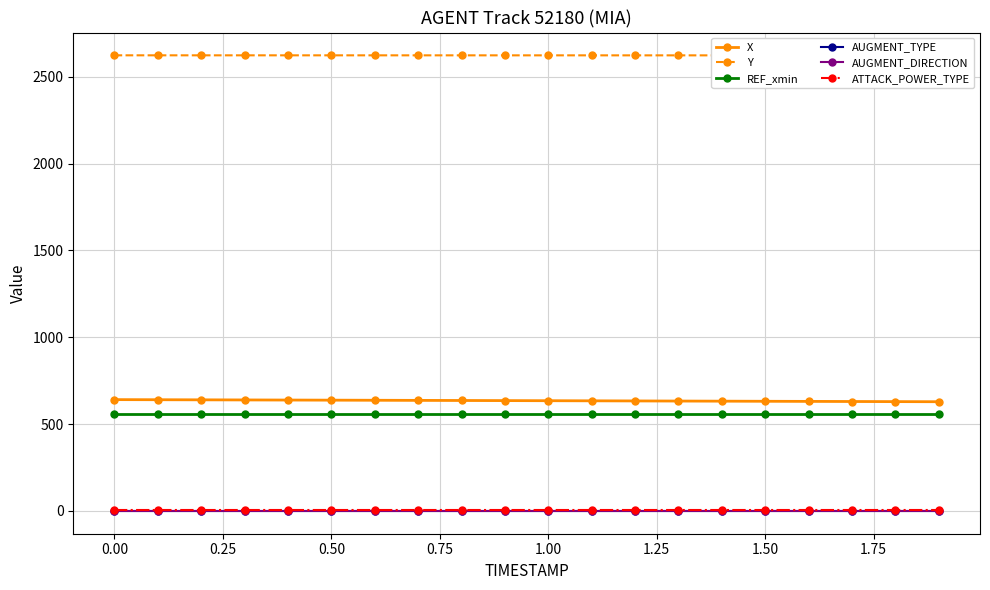

True or false: AUGMENT_TYPE has more than 1 interior local peaks.

False